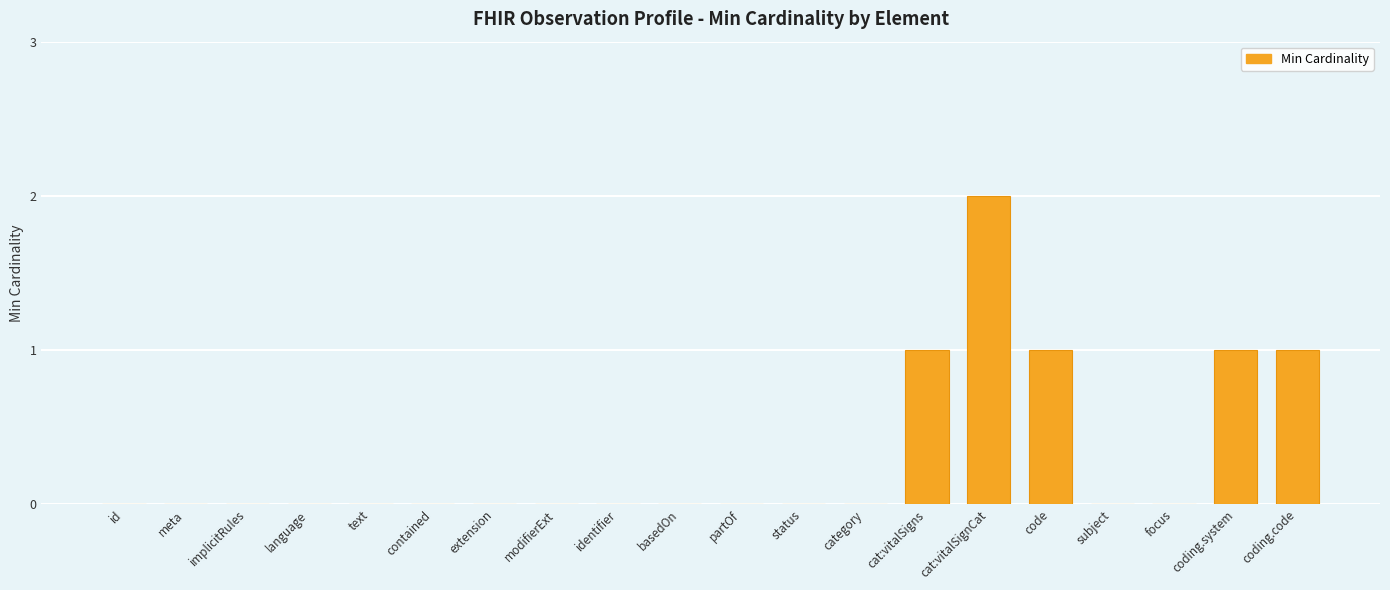

What is the greatest value displayed?

2